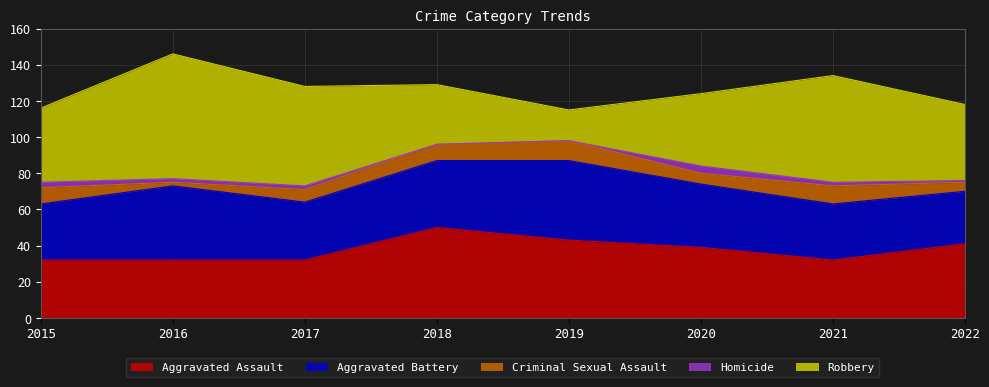

What is the total value across all series at 2015?

116